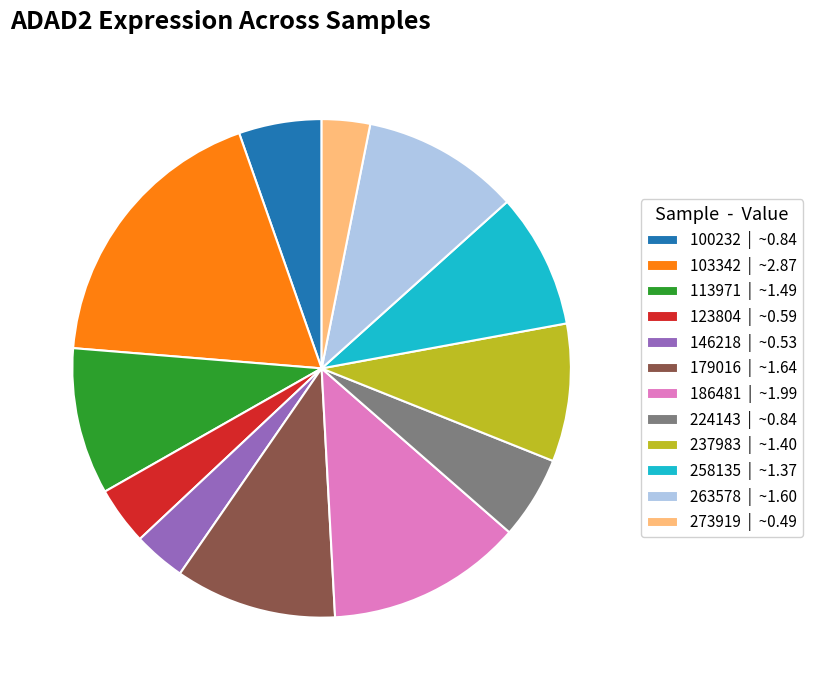

The 179016 | ~1.64 slice represents 25% of the pie. True or false?

False